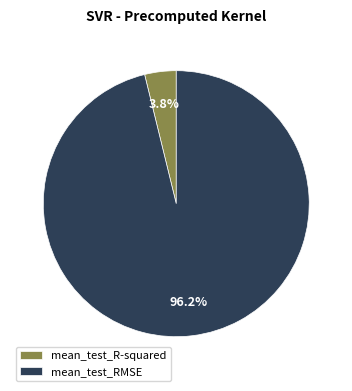

How many slices are in this pie chart?

2